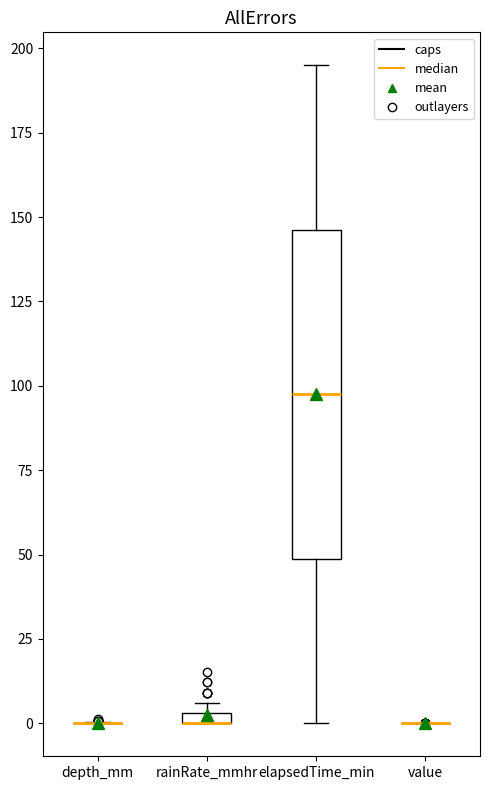

Comparing the boxes themselves (not the whiskers), which one is the tallest?

elapsedTime_min